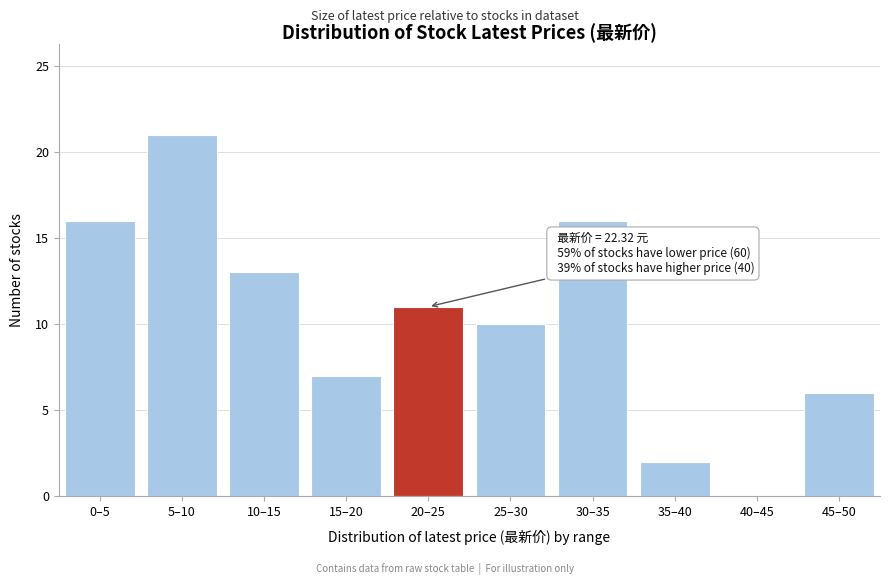

Reading left to right, what are all the values shown in this chart?

0–5=16	5–10=21	10–15=13	15–20=7	20–25=11	25–30=10	30–35=16	35–40=2	40–45=0	45–50=6